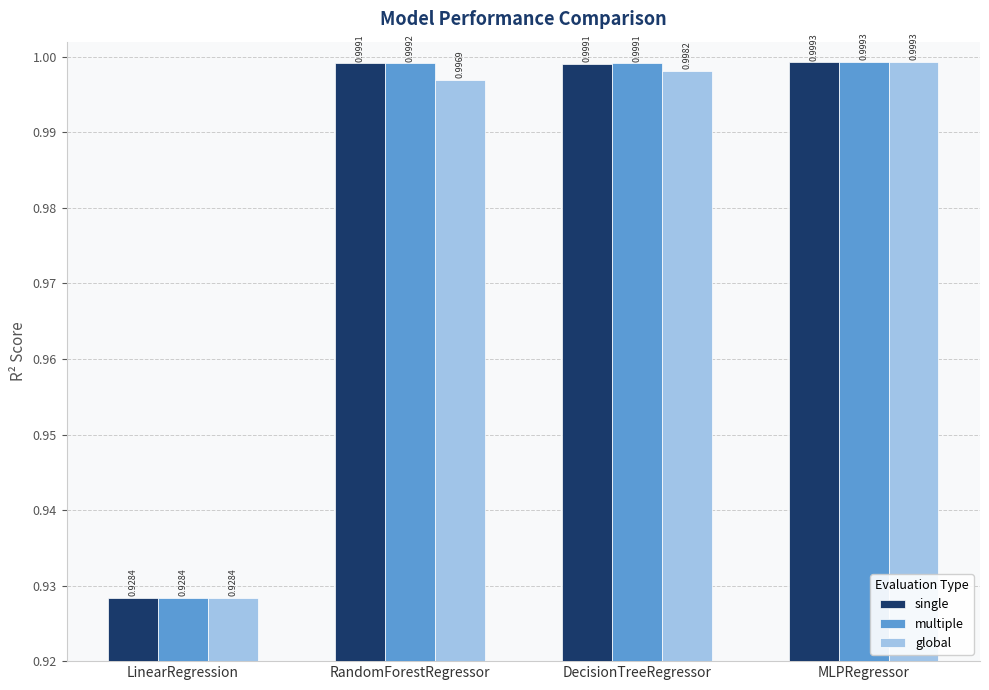

How many groups of bars are there?

4